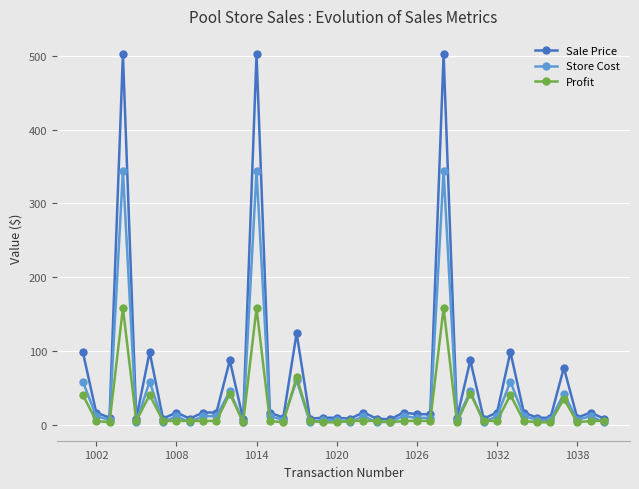

What is the sum of all Profit values?

906.3